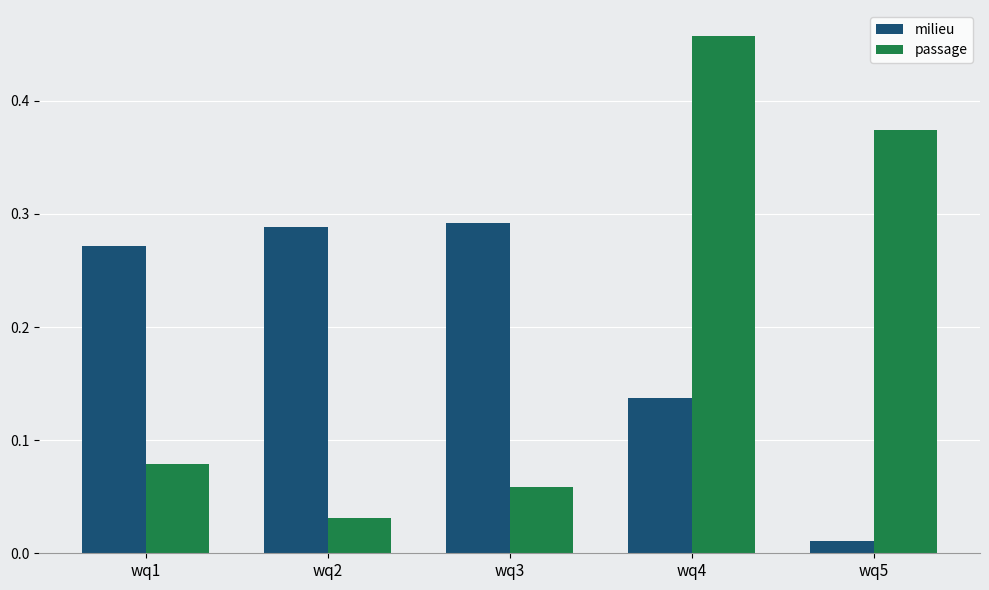

The passage series shows 0.7 at wq4. True or false?

False